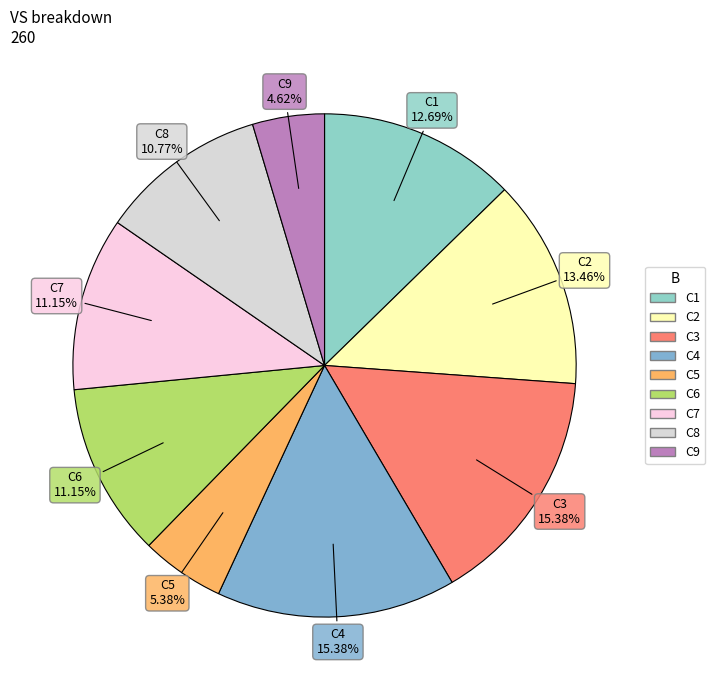

Do C4 and C9 together represent more than half of the pie?

No